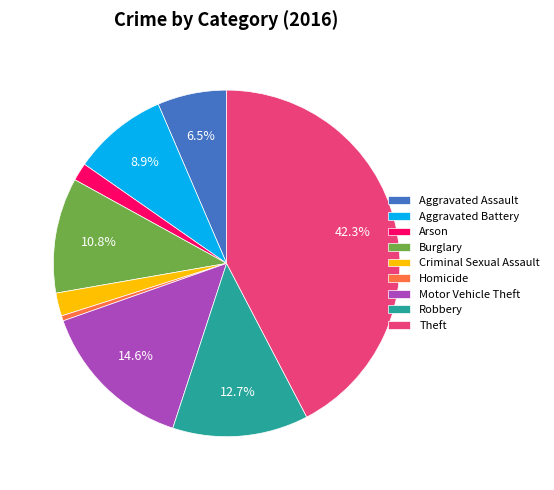

Which category has the biggest portion of the pie?

Theft